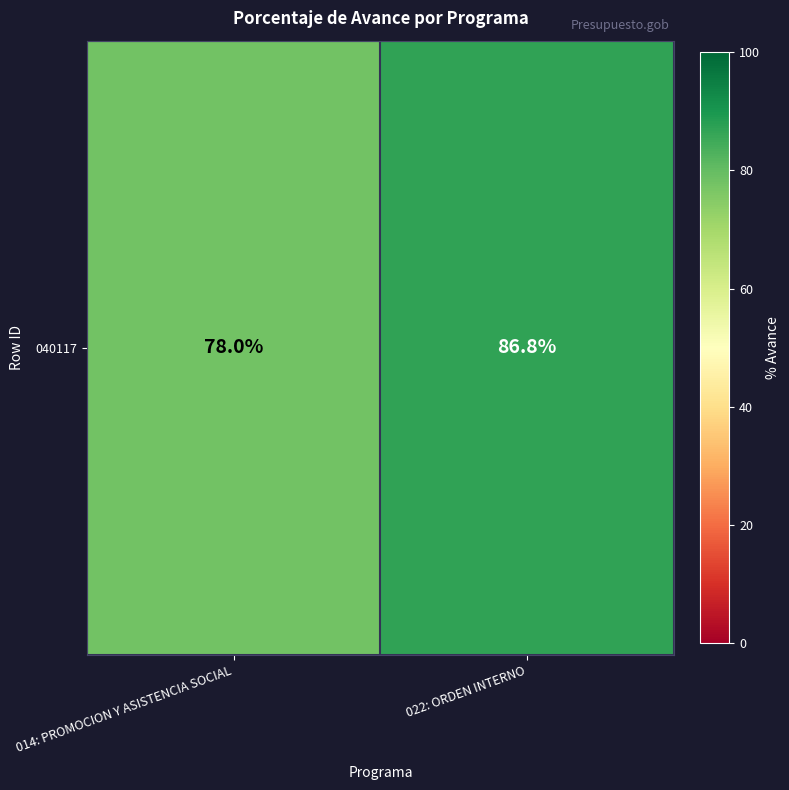

How many data points are less than 86?

1